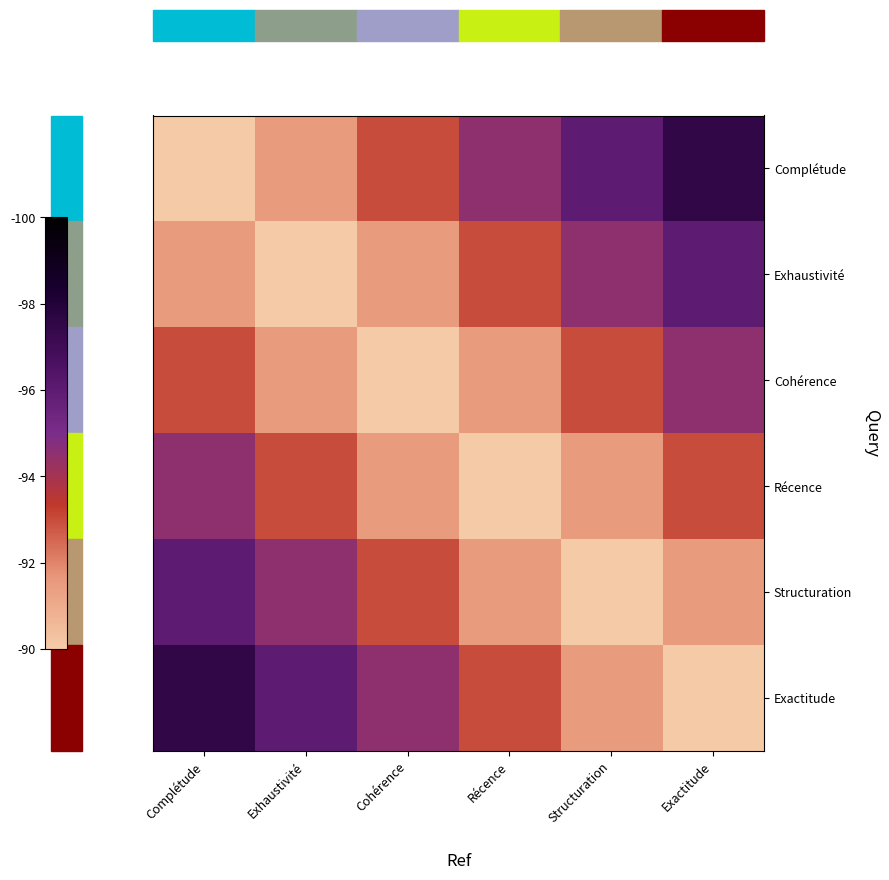

Which series has the widest spread of values?

Complétude